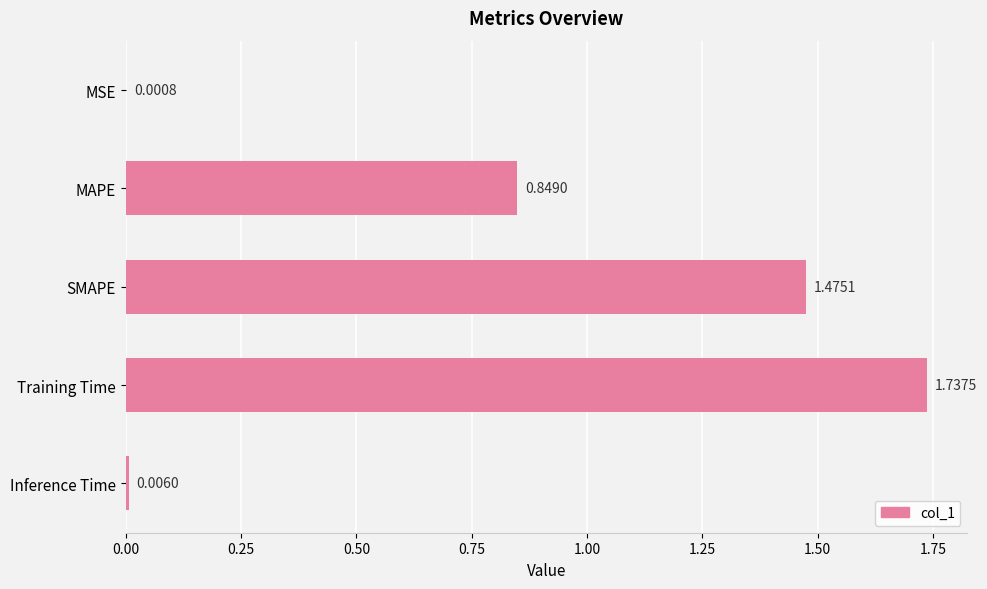

What is the ratio of the value at MAPE to the value at SMAPE?

0.6